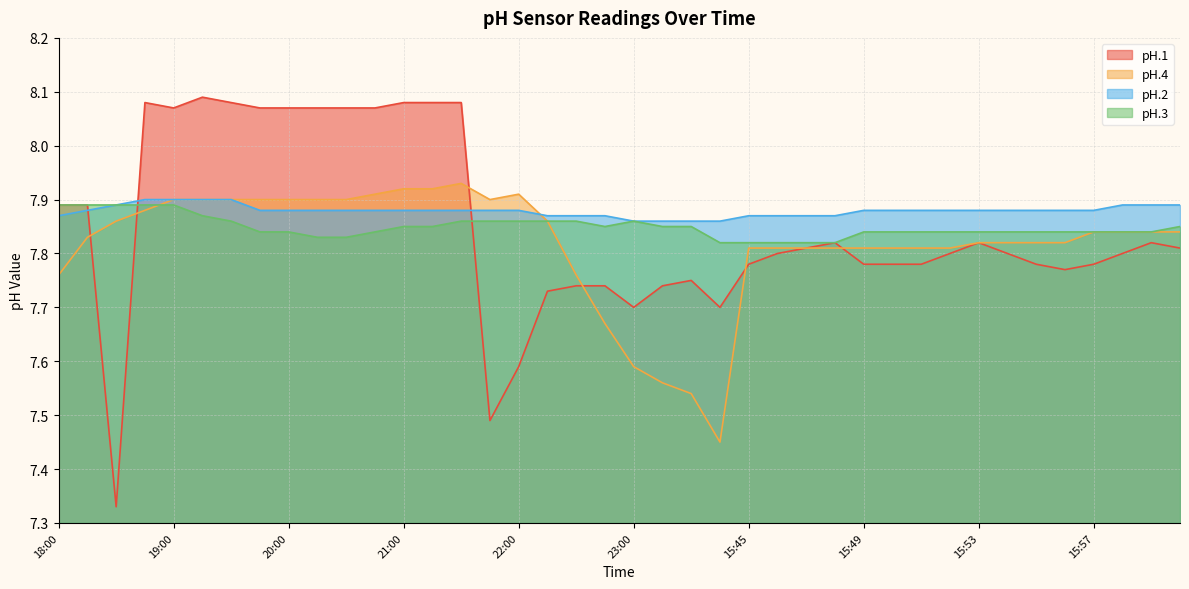

Which has a higher value, 15:49 or 21:30?

21:30